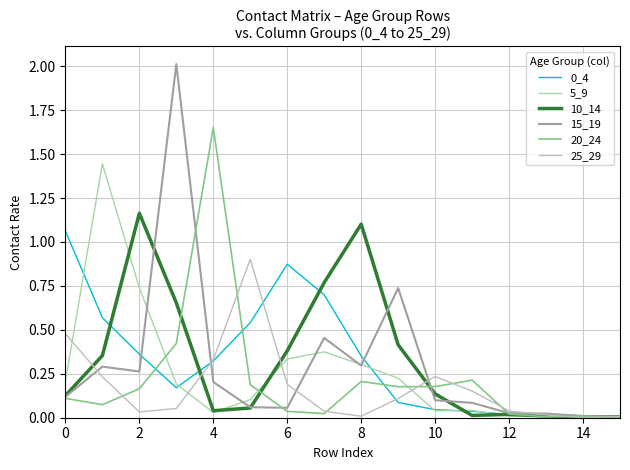

What is the maximum value shown in the chart?

2.0